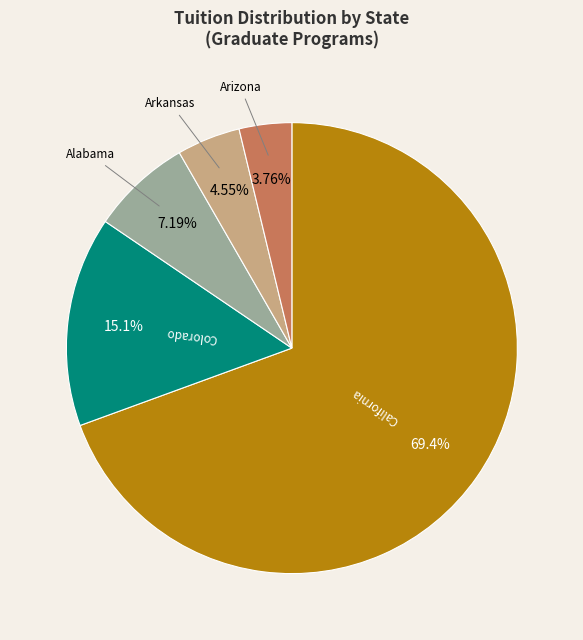

Is there a majority slice in this chart?

Yes